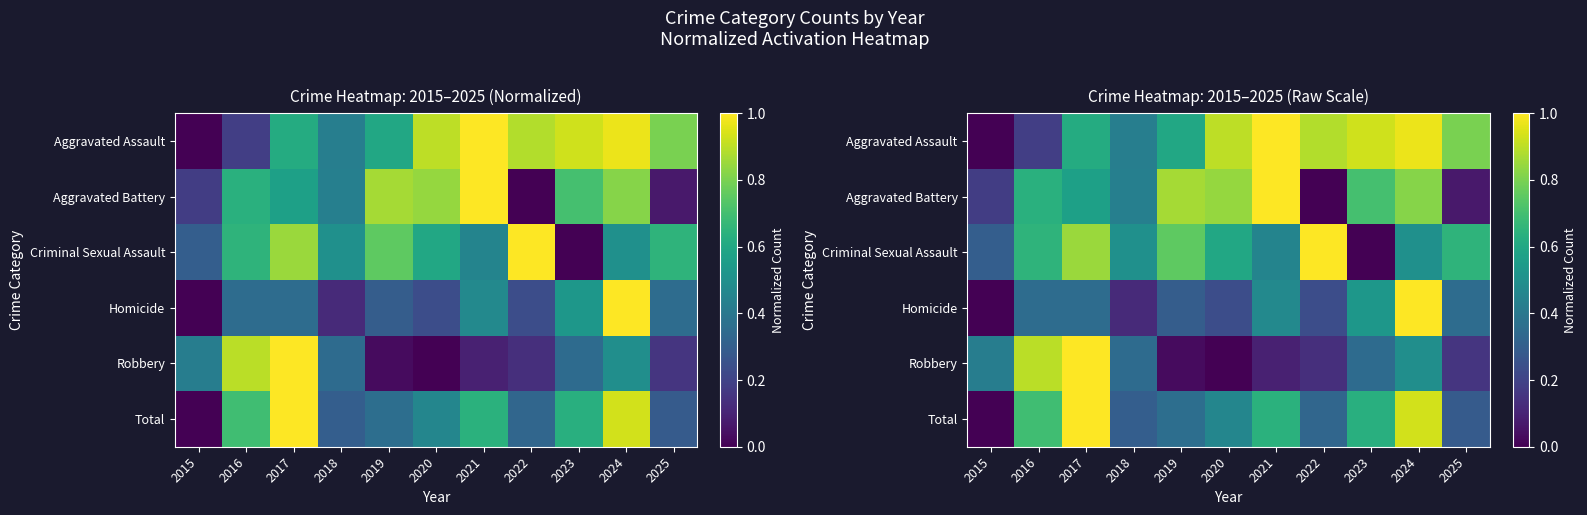

How many values in the Robbery series exceed 0?

10